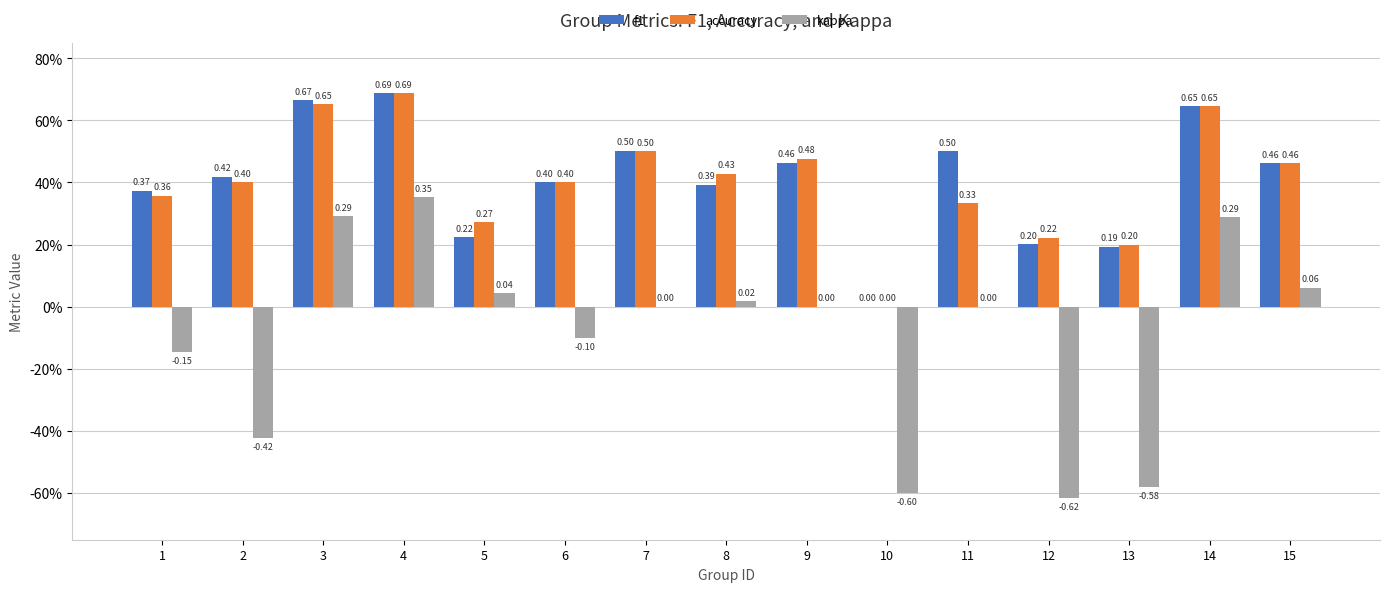

What are all the series names shown in the legend?

f1, accuracy, kappa